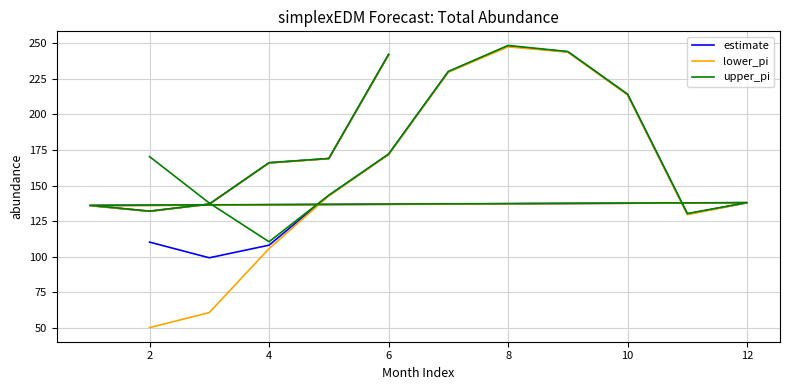

What is the difference between the maximum and second lowest values in the lower_pi series?

186.7